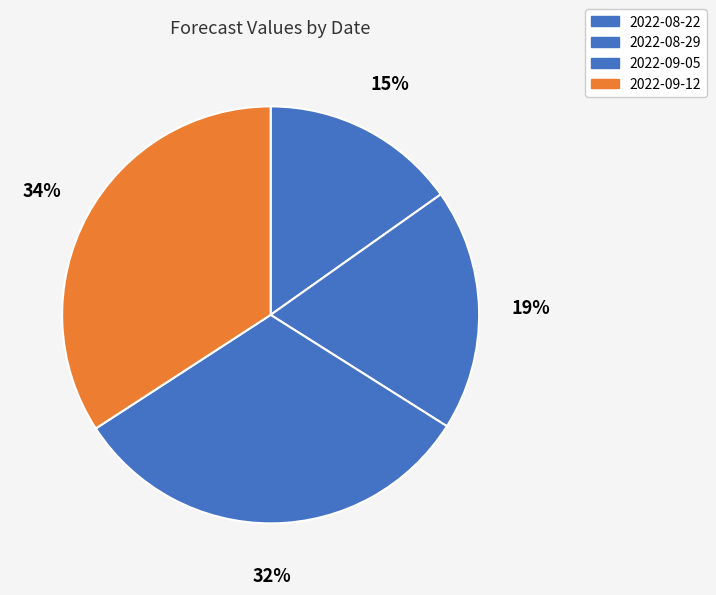

The 2022-08-29 slice represents 19% of the pie. True or false?

True